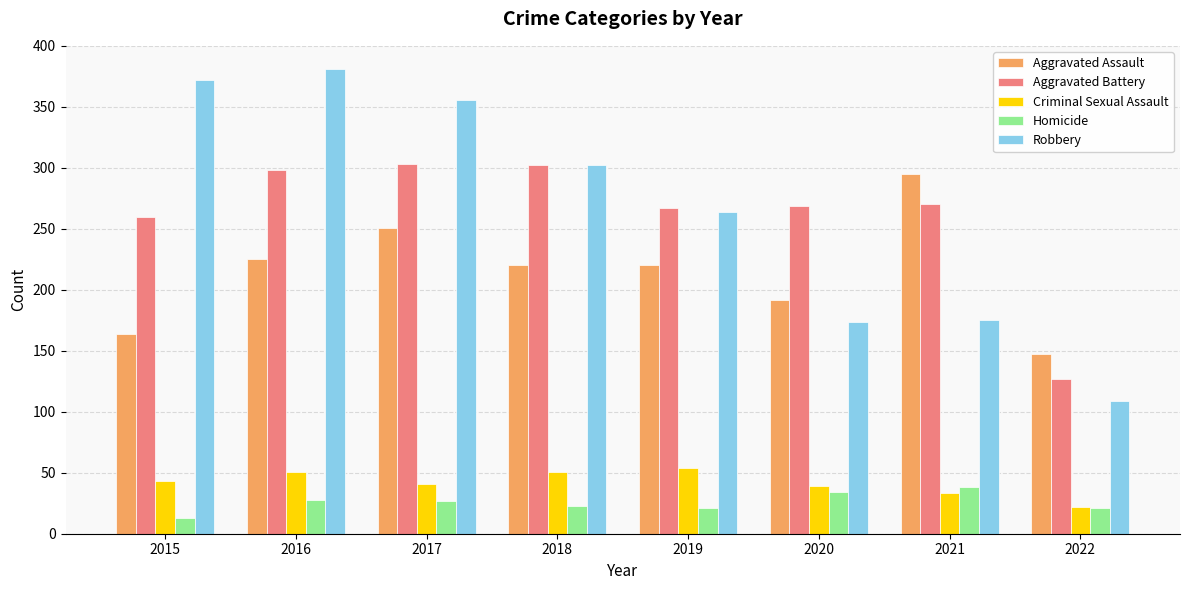

What is the spread (max minus min) of values at 2020?

235